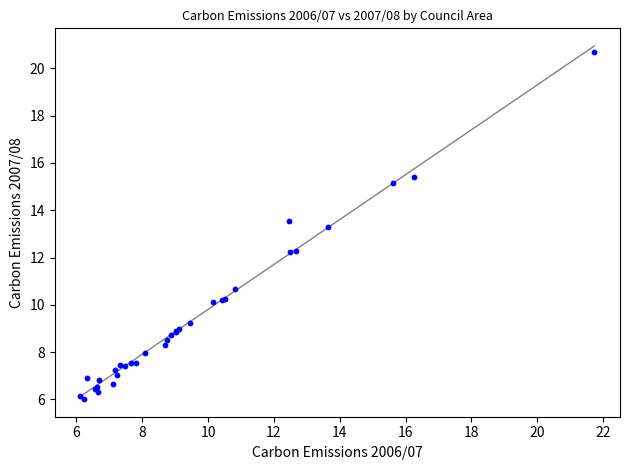

What Y value in the scatter plot is closest to 13?

13.3